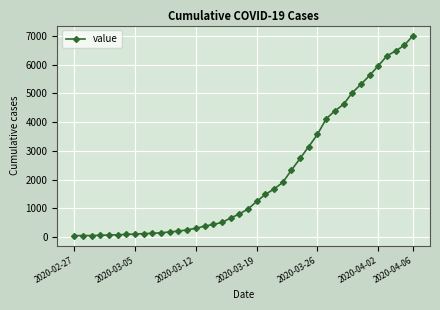

What is the difference between the maximum and minimum values?

6962